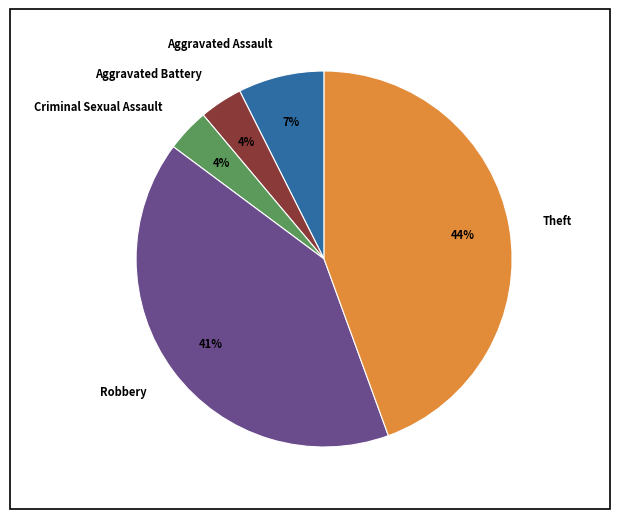

How many slices are in this pie chart?

5